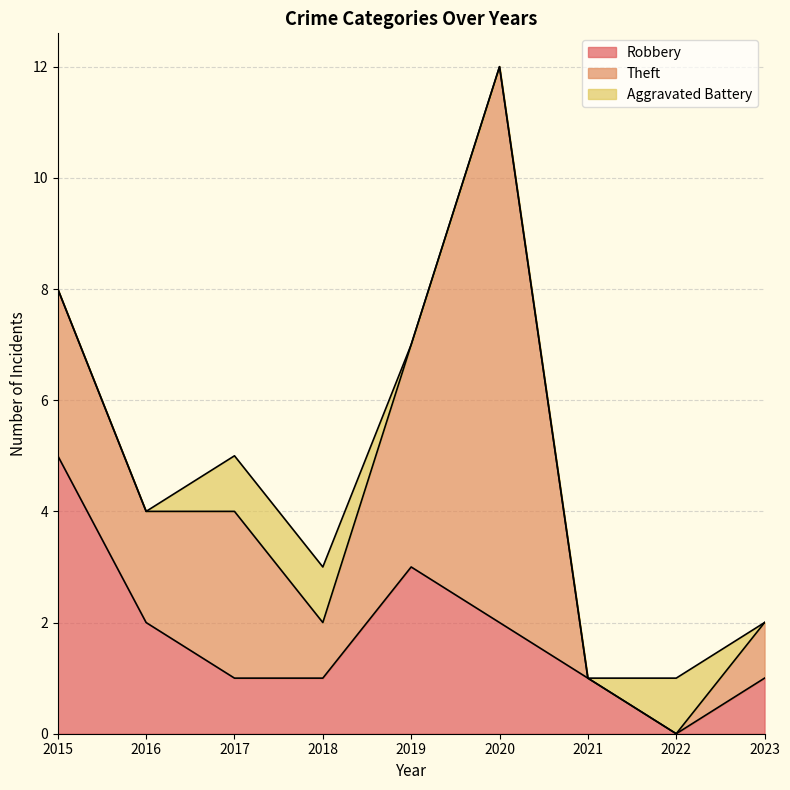

Does the chart have visible grid lines?

Yes